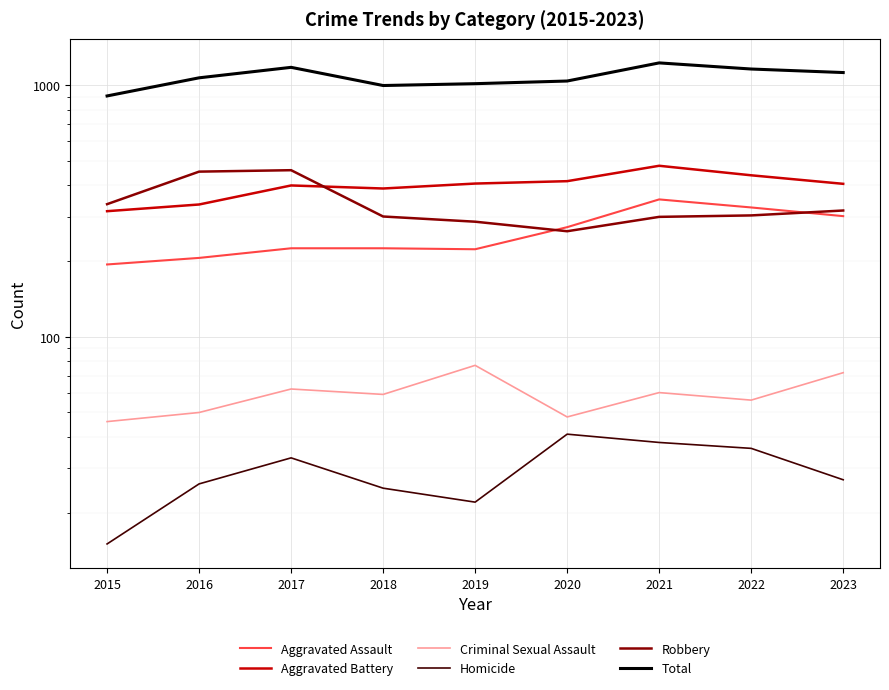

What are all the series names shown in the legend?

Aggravated Assault, Aggravated Battery, Criminal Sexual Assault, Homicide, Robbery, Total